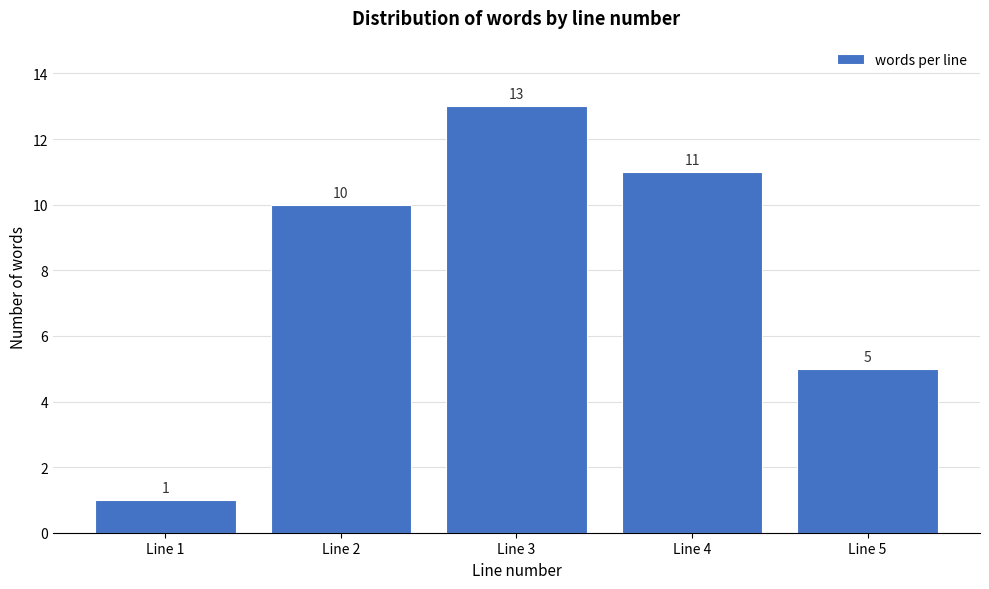

Reading left to right, what are all the values shown in this chart?

1	10	13	11	5